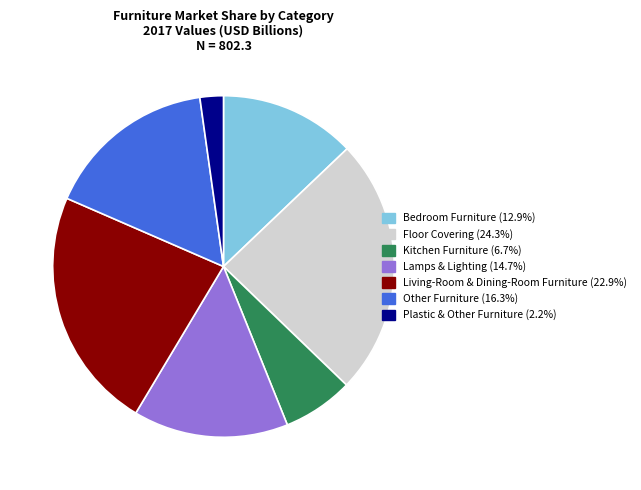

Is Plastic & Other Furniture the majority of the pie?

No